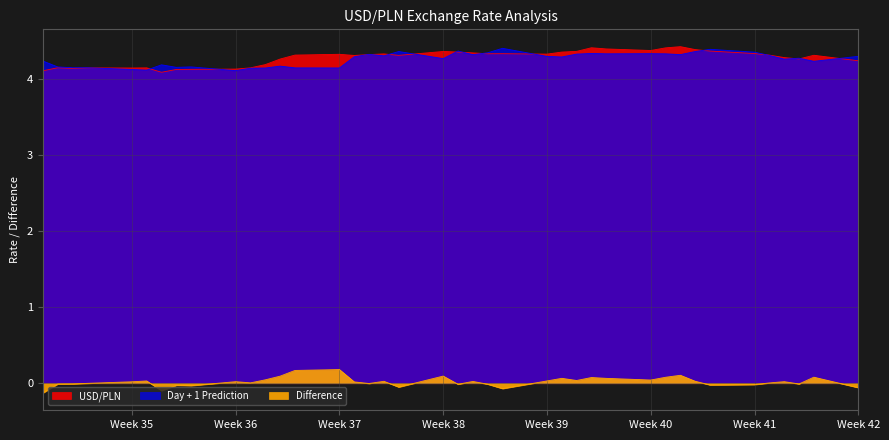

Which series has the largest range (max minus min)?

USD/PLN